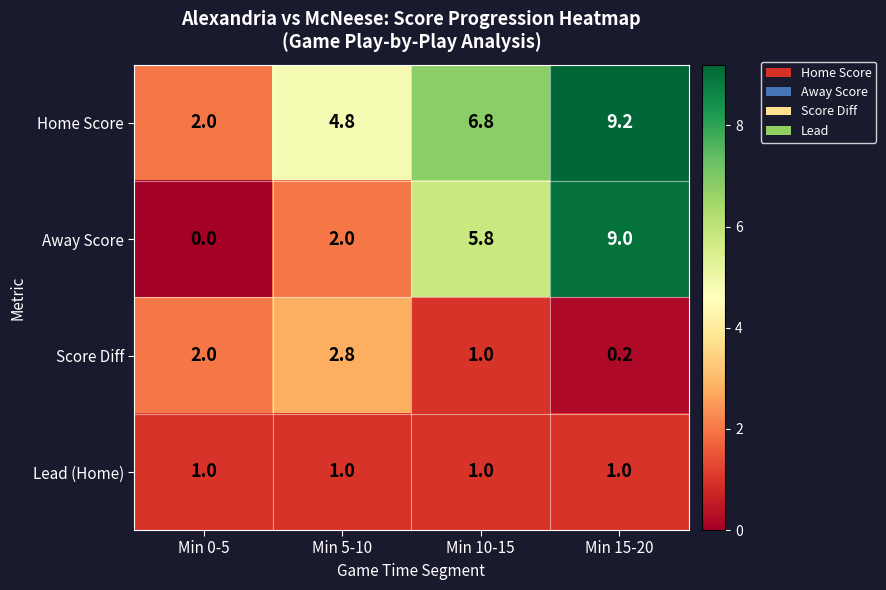

Count the number of categories in the chart.

4